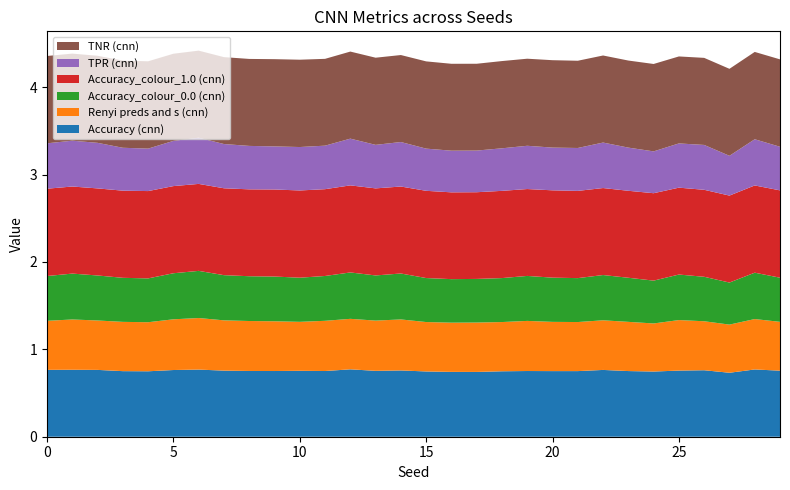

Reading right to left, what are all the values shown in this chart?

Accuracy (cnn): 29=0.8	28=0.8	27=0.7	26=0.8	25=0.8	24=0.7	23=0.8	22=0.8	21=0.8	20=0.8	19=0.8	18=0.7	17=0.7	16=0.7	15=0.7	14=0.8	13=0.8	12=0.8	11=0.8	10=0.8	9=0.8	8=0.8	7=0.8	6=0.8	5=0.8	4=0.7	3=0.8	2=0.8	1=0.8	0=0.8
Renyi preds and s (cnn): 29=0.6	28=0.6	27=0.6	26=0.6	25=0.6	24=0.6	23=0.6	22=0.6	21=0.6	20=0.6	19=0.6	18=0.6	17=0.6	16=0.6	15=0.6	14=0.6	13=0.6	12=0.6	11=0.6	10=0.6	9=0.6	8=0.6	7=0.6	6=0.6	5=0.6	4=0.6	3=0.6	2=0.6	1=0.6	0=0.6
Accuracy_colour_0.0 (cnn): 29=0.5	28=0.5	27=0.5	26=0.5	25=0.5	24=0.5	23=0.5	22=0.5	21=0.5	20=0.5	19=0.5	18=0.5	17=0.5	16=0.5	15=0.5	14=0.5	13=0.5	12=0.5	11=0.5	10=0.5	9=0.5	8=0.5	7=0.5	6=0.5	5=0.5	4=0.5	3=0.5	2=0.5	1=0.5	0=0.5
Accuracy_colour_1.0 (cnn): 29=1.0	28=1.0	27=1.0	26=1.0	25=1.0	24=1.0	23=1.0	22=1.0	21=1.0	20=1.0	19=1.0	18=1.0	17=1.0	16=1.0	15=1.0	14=1.0	13=1.0	12=1.0	11=1.0	10=1.0	9=1.0	8=1.0	7=1.0	6=1.0	5=1.0	4=1.0	3=1.0	2=1.0	1=1.0	0=1.0
TPR (cnn): 29=0.5	28=0.5	27=0.5	26=0.5	25=0.5	24=0.5	23=0.5	22=0.5	21=0.5	20=0.5	19=0.5	18=0.5	17=0.5	16=0.5	15=0.5	14=0.5	13=0.5	12=0.5	11=0.5	10=0.5	9=0.5	8=0.5	7=0.5	6=0.5	5=0.5	4=0.5	3=0.5	2=0.5	1=0.5	0=0.5
TNR (cnn): 29=1.0	28=1.0	27=1.0	26=1.0	25=1.0	24=1.0	23=1.0	22=1.0	21=1.0	20=1.0	19=1.0	18=1.0	17=1.0	16=1.0	15=1.0	14=1.0	13=1.0	12=1.0	11=1.0	10=1.0	9=1.0	8=1.0	7=1.0	6=1.0	5=1.0	4=1.0	3=1.0	2=1.0	1=1.0	0=1.0